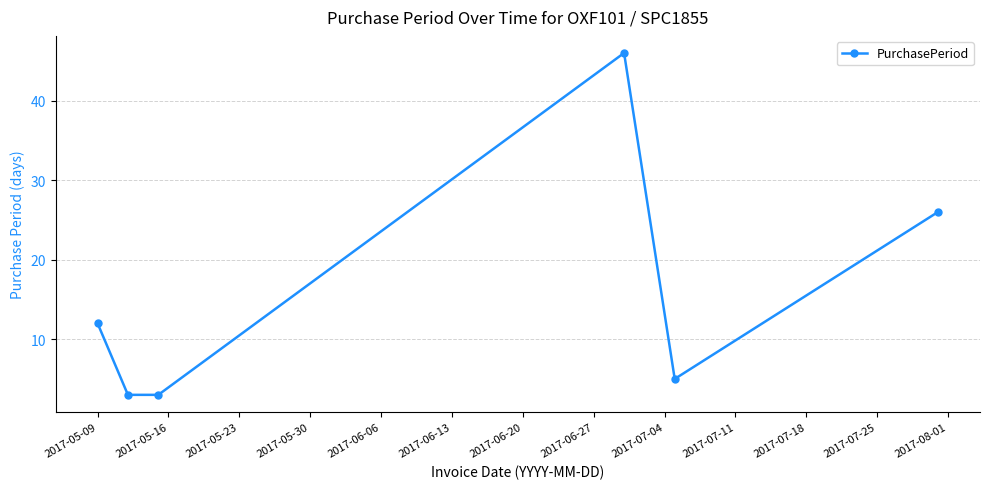

What is the greatest value displayed?

46